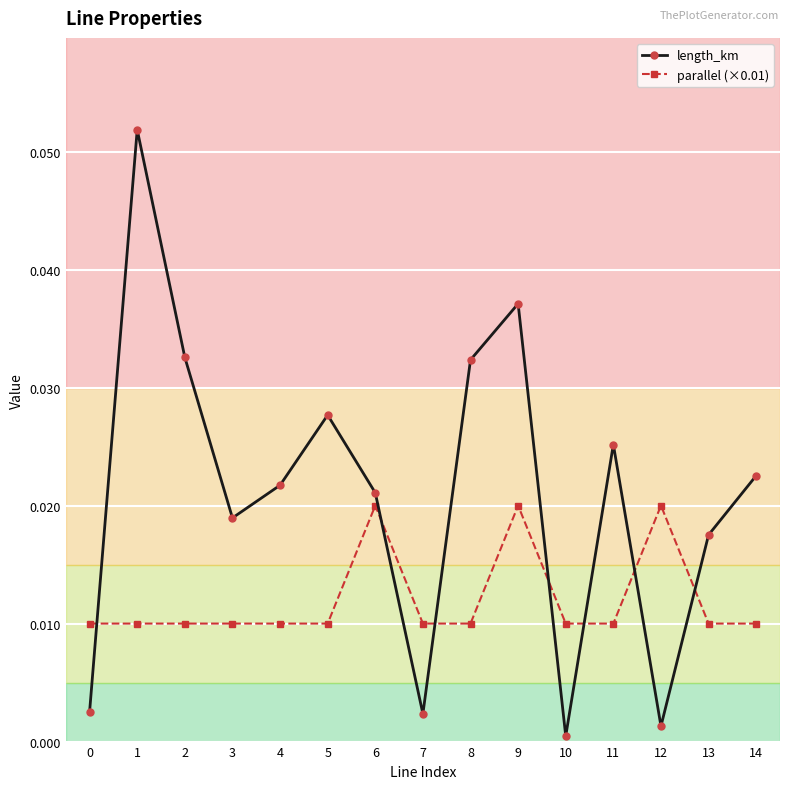

At which category is the sum across all series the highest?

1